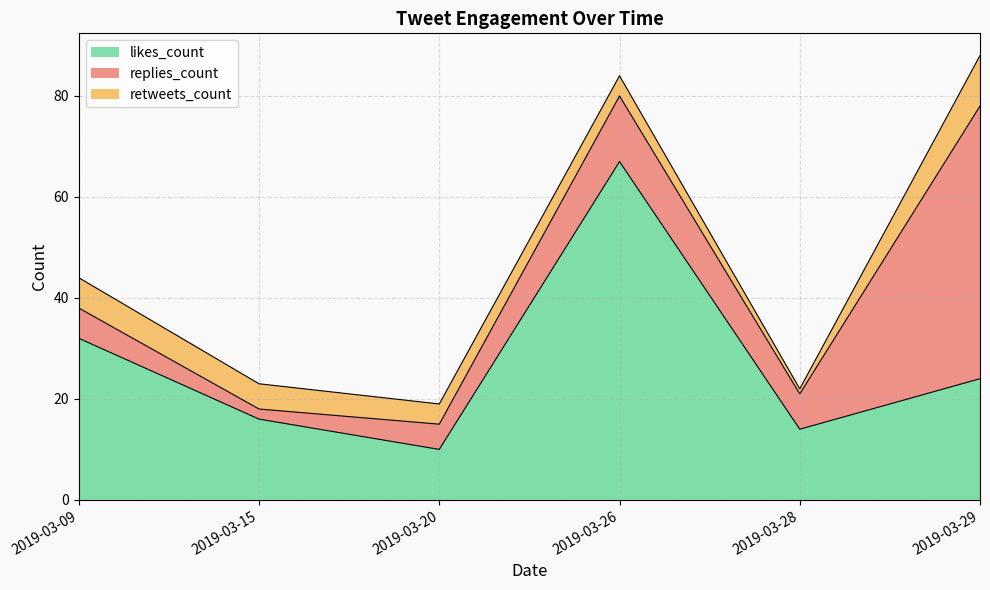

What is the total value across all series at 2019-03-20?

19